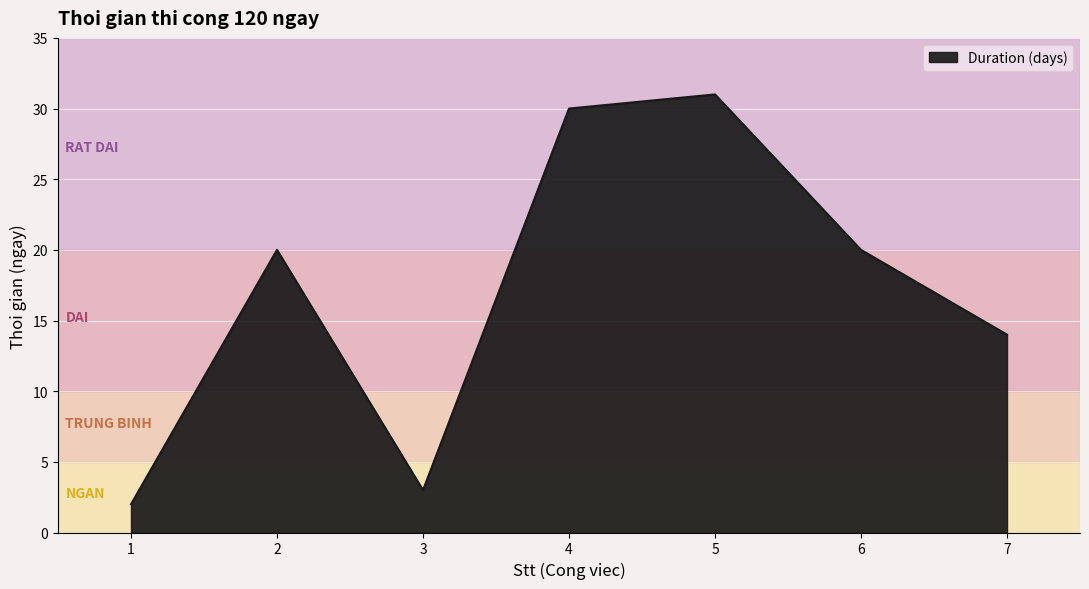

Where is the data nearest to the value 16?

7